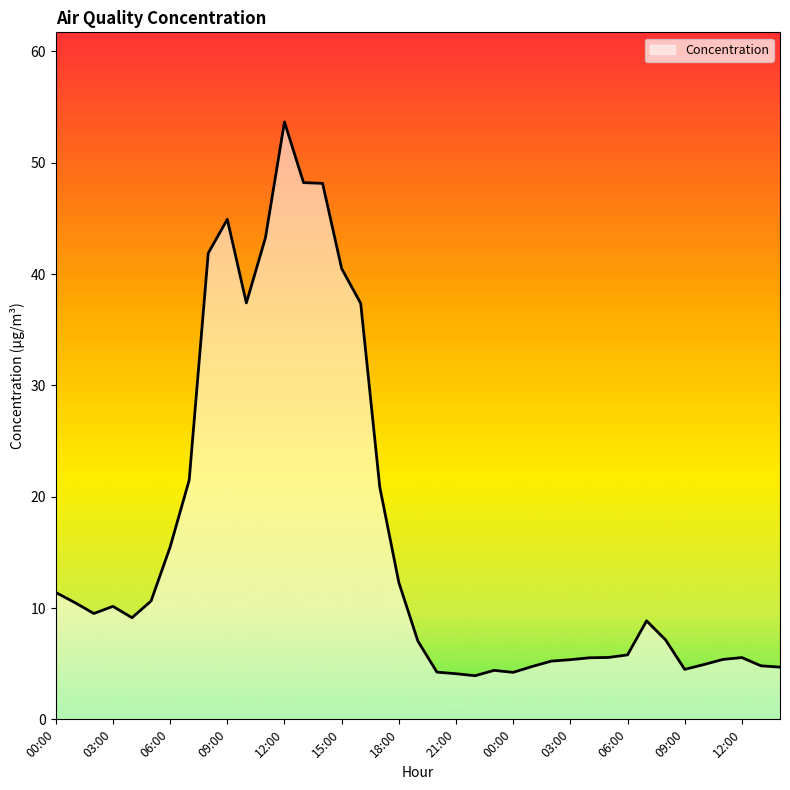

What is the maximum value shown in the chart?

53.7